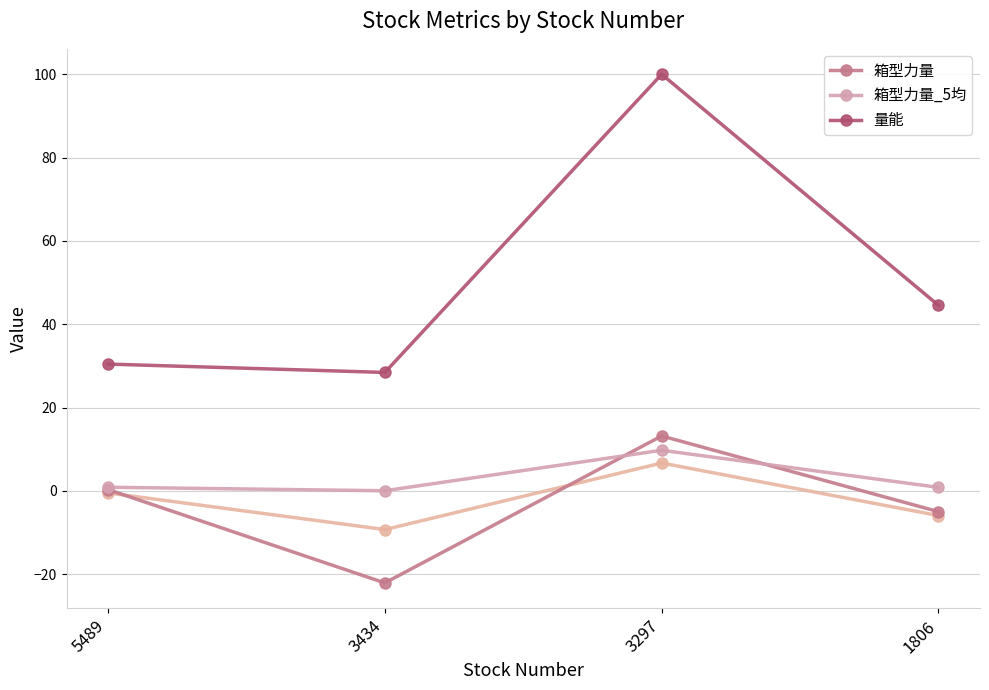

True or false: 量能 and 箱型力量_5均 intersect in this chart.

False